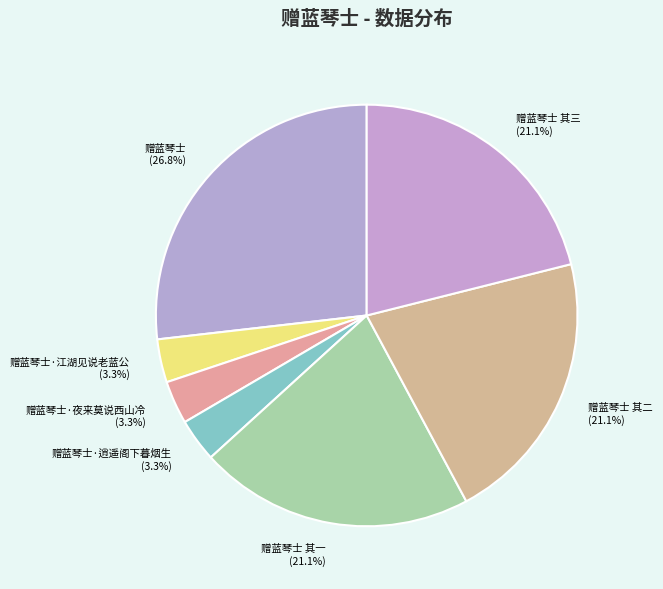

What percentage do 赠蓝琴士 其一 (21.1%) and 赠蓝琴士 其二 (21.1%) together represent?

42.2%